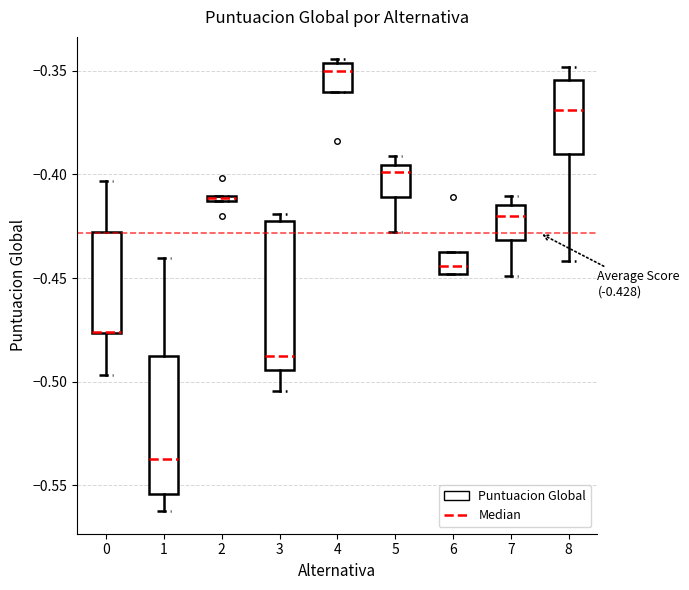

Comparing the boxes themselves (not the whiskers), which one is the tallest?

3